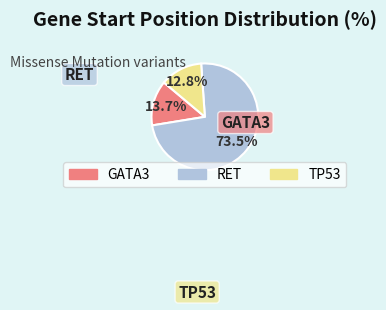

To the nearest percent, what percentage of the pie is GATA3?

14%